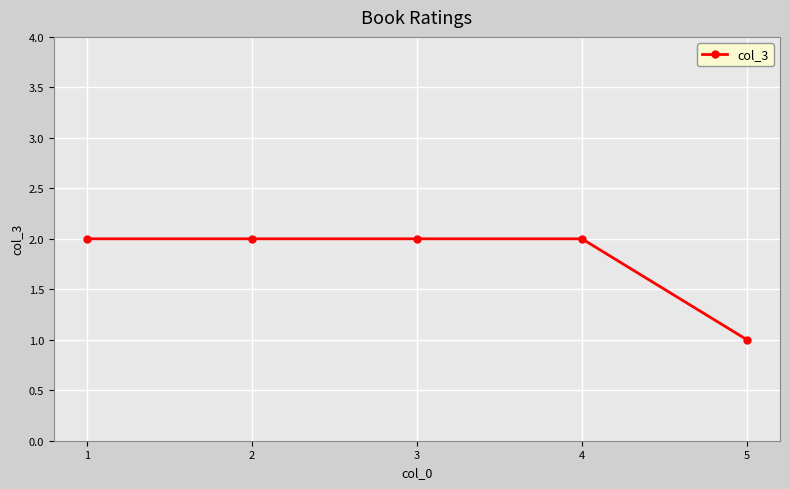

At which label is the value closest to 1?

5